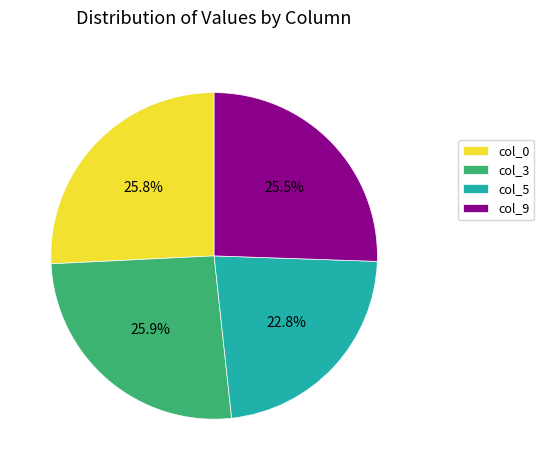

What is the smallest slice in the pie chart?

col_5